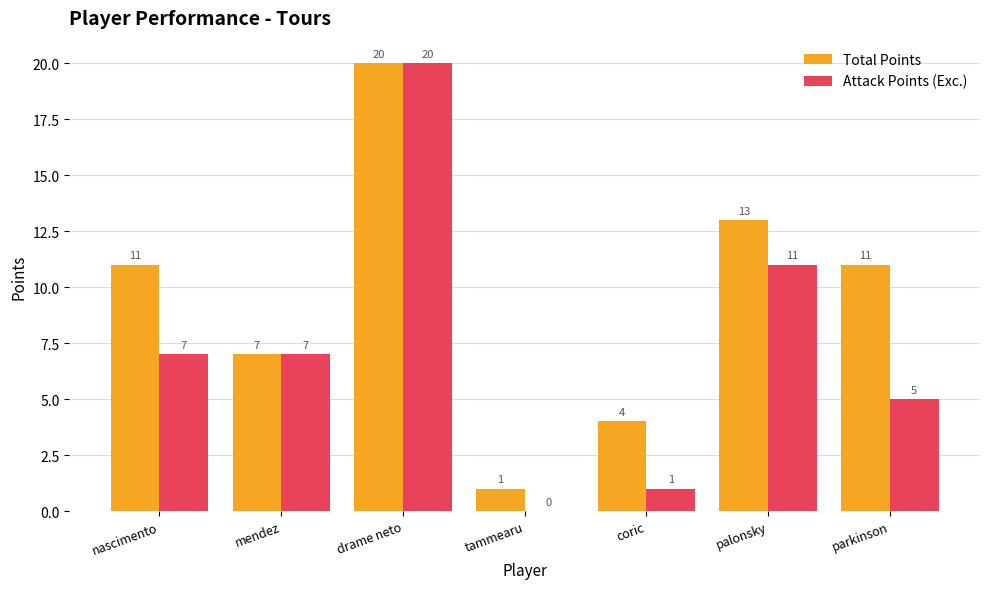

Does the chart contain stacked bars?

No